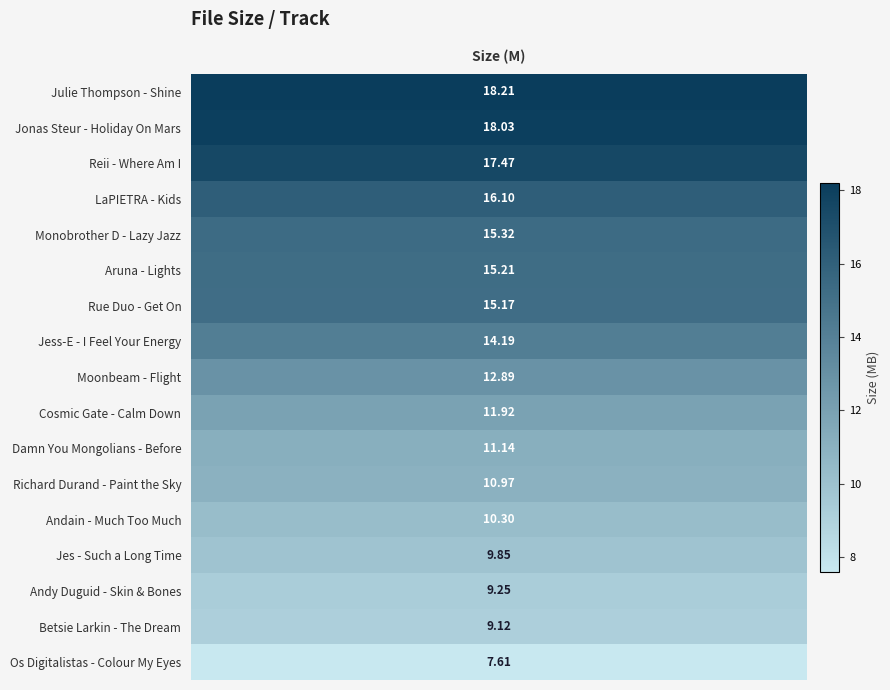

Rank the categories by value from highest to lowest.

13_Julie_Thompson, 10_Jonas_Steur, 16_Reii, 05_LaPIETRA, 04_Monobrother_D, 01_Aruna, 02_Rue_Duo, 12_Jess-E, 08_Moonbeam, 14_Cosmic_Gate, 07_Damn_You_Mongolians, 17_Richard_Durand, 09_Andain, 11_Jes, 03_Andy_Duguid, 06_Betsie_Larkin, 15_Os_Digitalistas